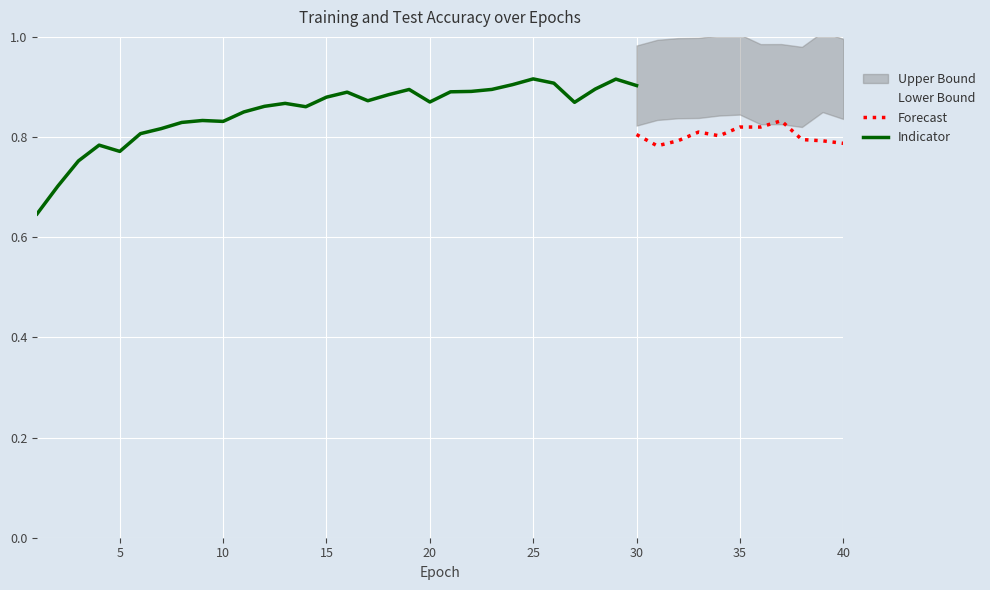

Which label corresponds to the largest value in the chart?

39